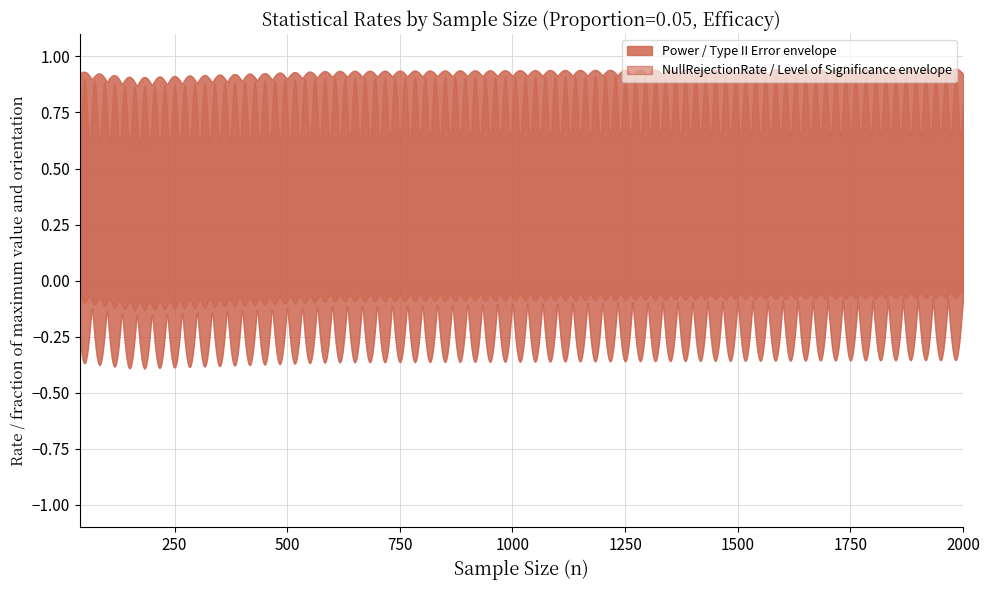

True or false: AlternativeRejectionRate0.8 and Level of Significance cross at least once.

False